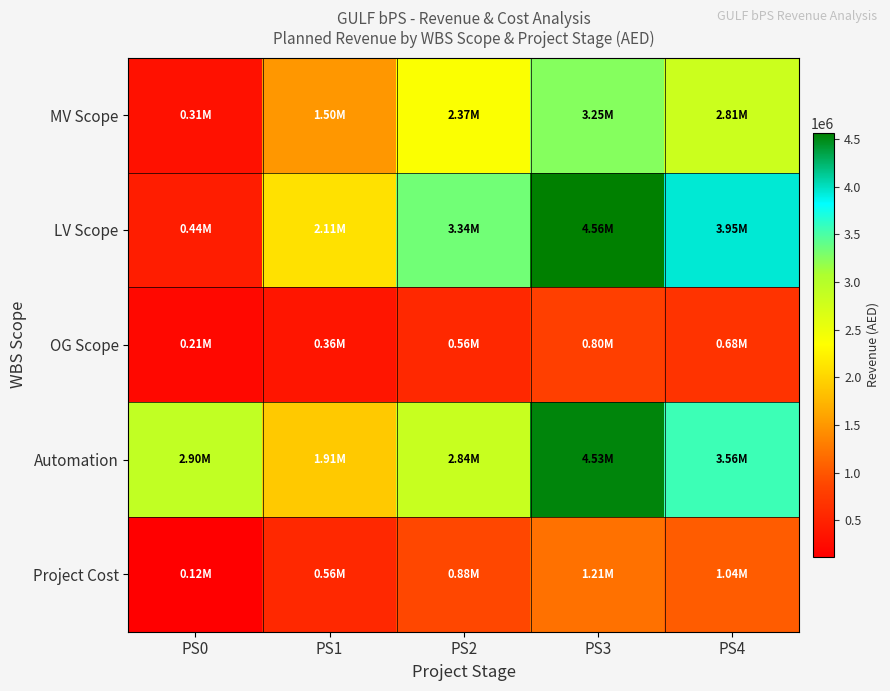

Reading right to left, list all the values displayed in this chart.

MV Scope: PS4=2807139.4	PS3=3245651.4	PS2=2374908.5	PS1=1498141.8	PS0=314382.9
LV Scope: PS4=3947406.5	PS3=4564044.1	PS2=3339602.0	PS1=2106690.8	PS0=442091.4
OG Scope: PS4=675266.6	PS3=802539.1	PS2=562360.8	PS1=360774.7	PS0=208246.9
Automation: PS4=3561173.6	PS3=4527662.4	PS2=2844688.8	PS1=1907938.1	PS0=2895709.2
Project Cost: PS4=1044452.6	PS3=1208248.4	PS2=883370.6	PS1=557425.2	PS0=120860.0